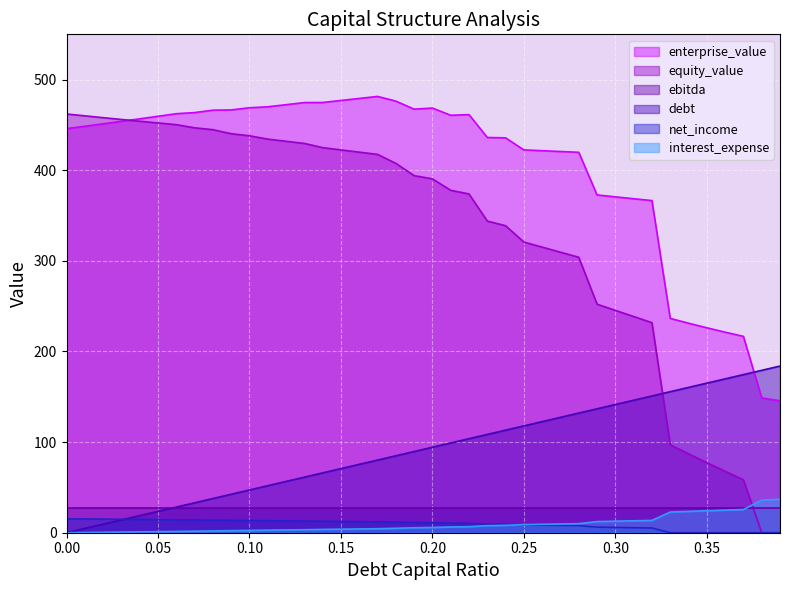

Which category has the lowest value across all series?

0.38